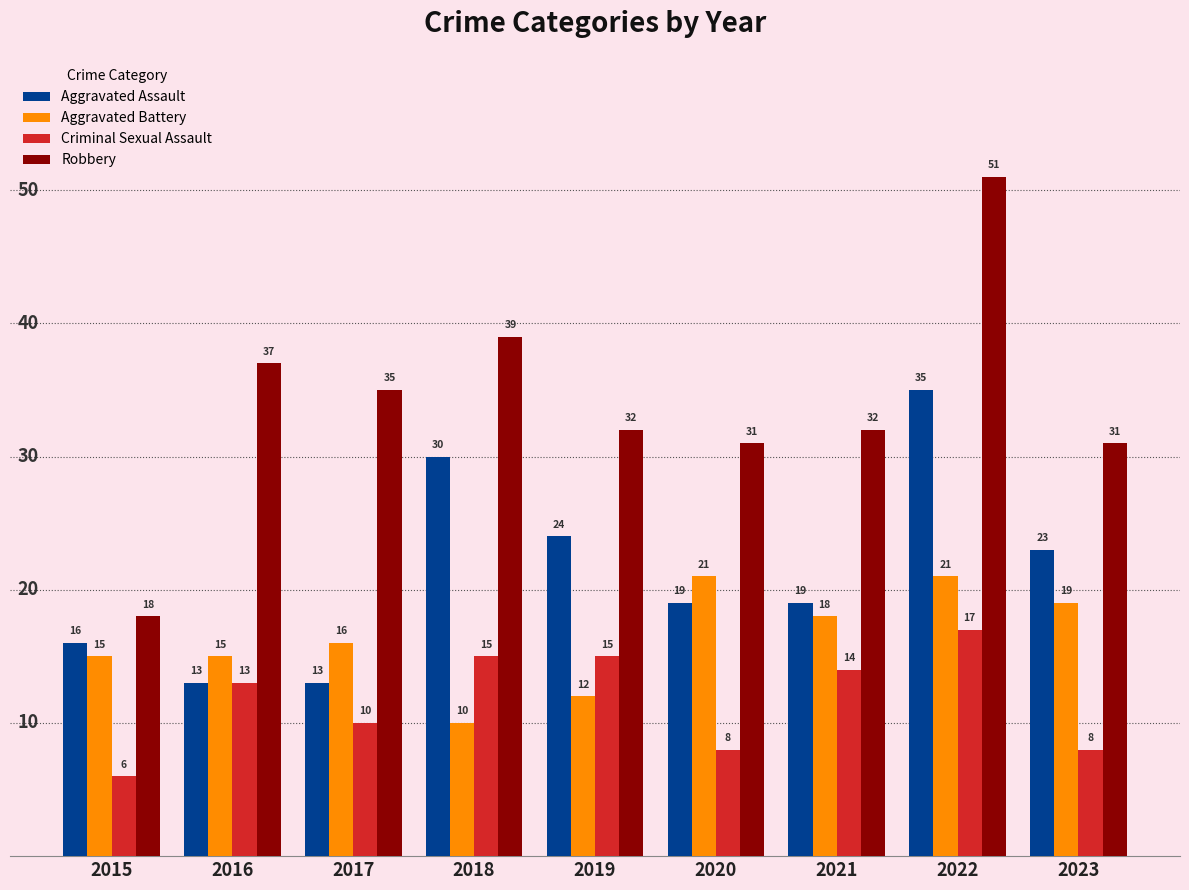

Read the Aggravated Battery value at 2015, to the nearest 10.

20